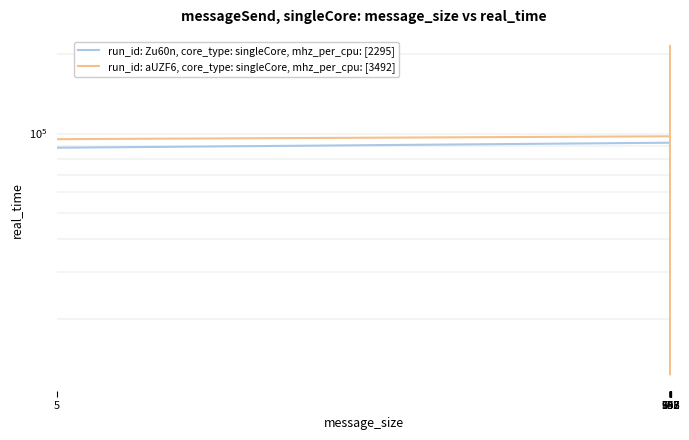

After their last crossing, which series has the higher values: run_id: Zu60n, core_type: singleCore, mhz_per_cpu: [2295] or run_id: aUZF6, core_type: singleCore, mhz_per_cpu: [3492]?

run_id: aUZF6, core_type: singleCore, mhz_per_cpu: [3492]